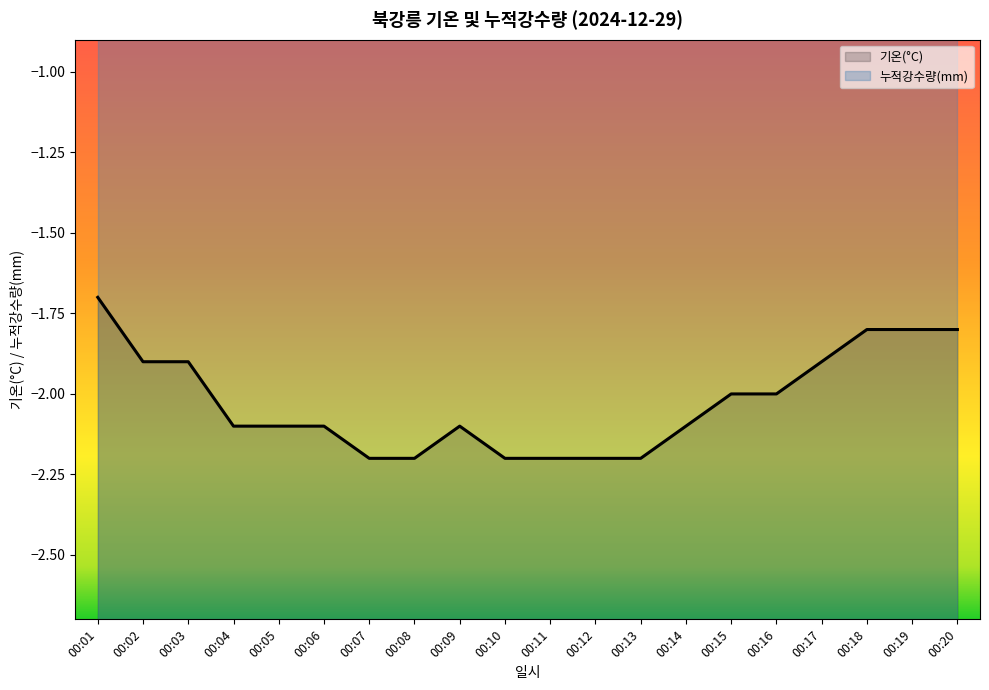

The chart shows a value of -1.0 at 00:12. True or false?

False